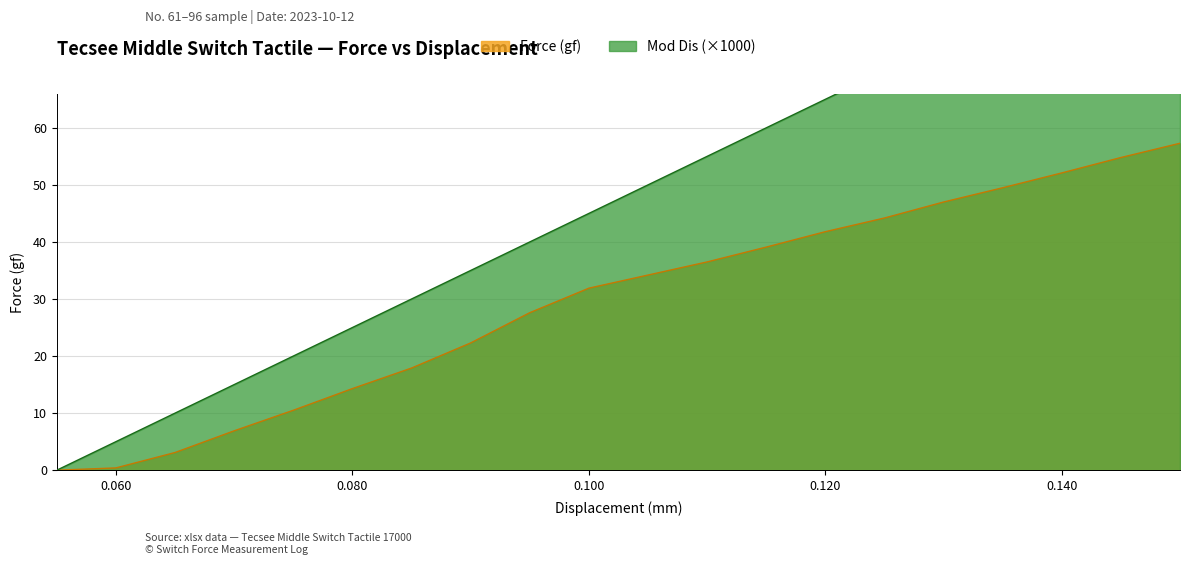

Where is Force (gf) nearest to the value 28?

0.095